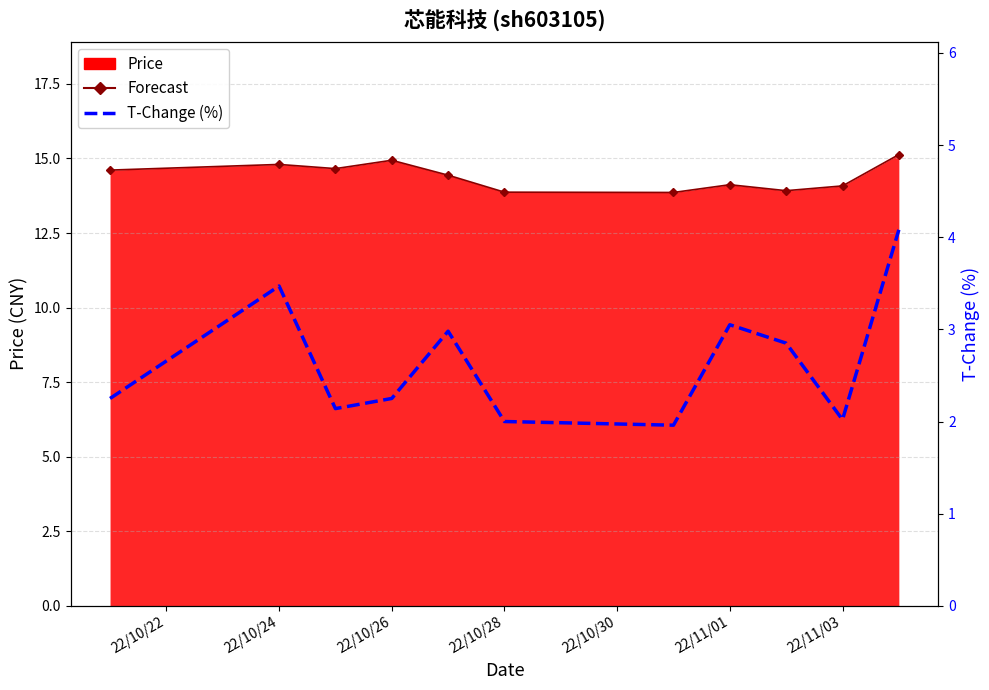

Rank the series at 22/10/28 from lowest to highest value.

T-Change (%), Forecast